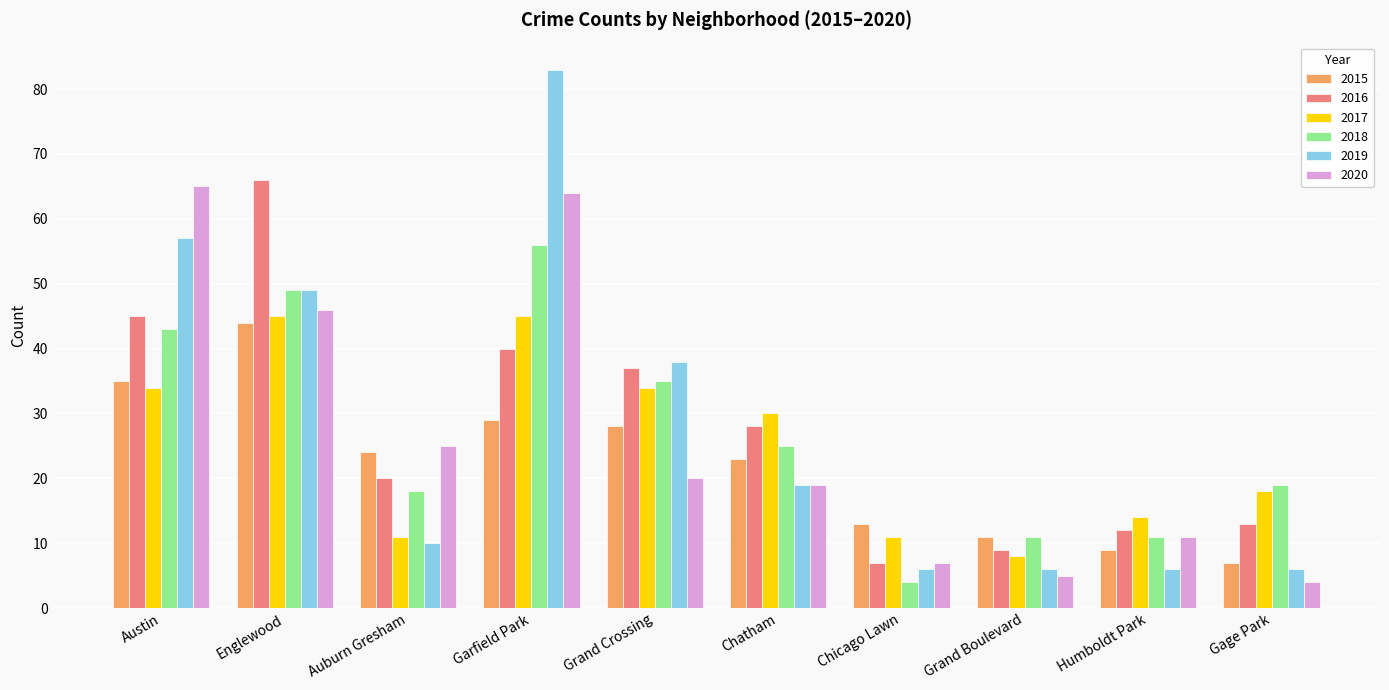

What is the smallest value displayed?

4